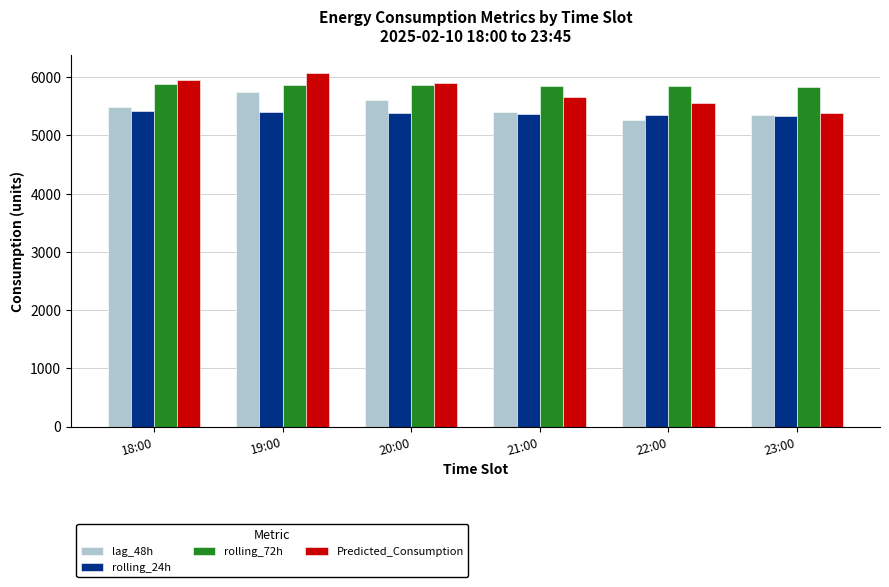

What are all the series names shown in the legend?

lag_48h, rolling_24h, rolling_72h, Predicted_Consumption